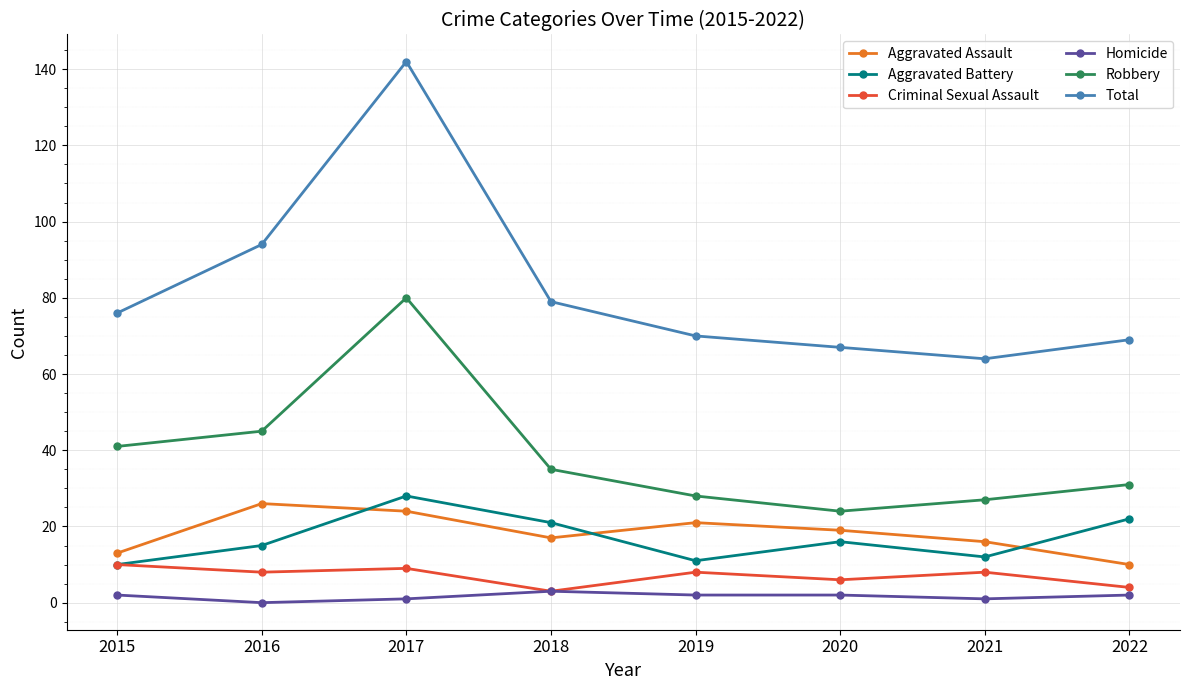

What is the difference between the highest and lowest values at 2017?

141